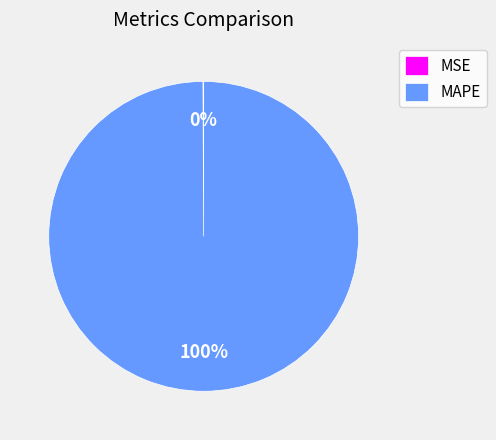

Which slice is the largest?

MAPE